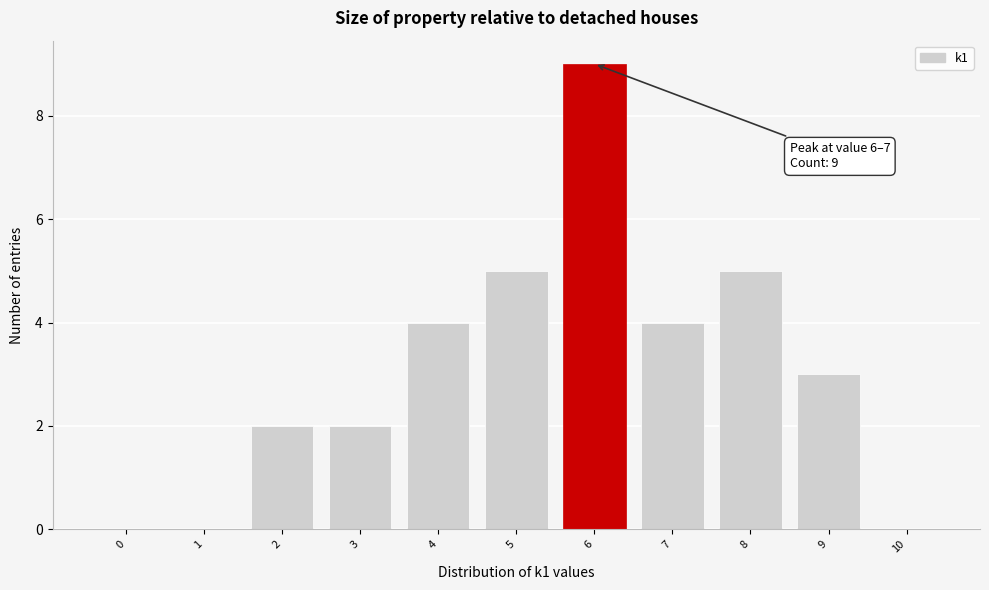

Reading right to left, extract all data points from this chart.

10=0	9=3	8=5	7=4	6=9	5=5	4=4	3=2	2=2	1=0	0=0